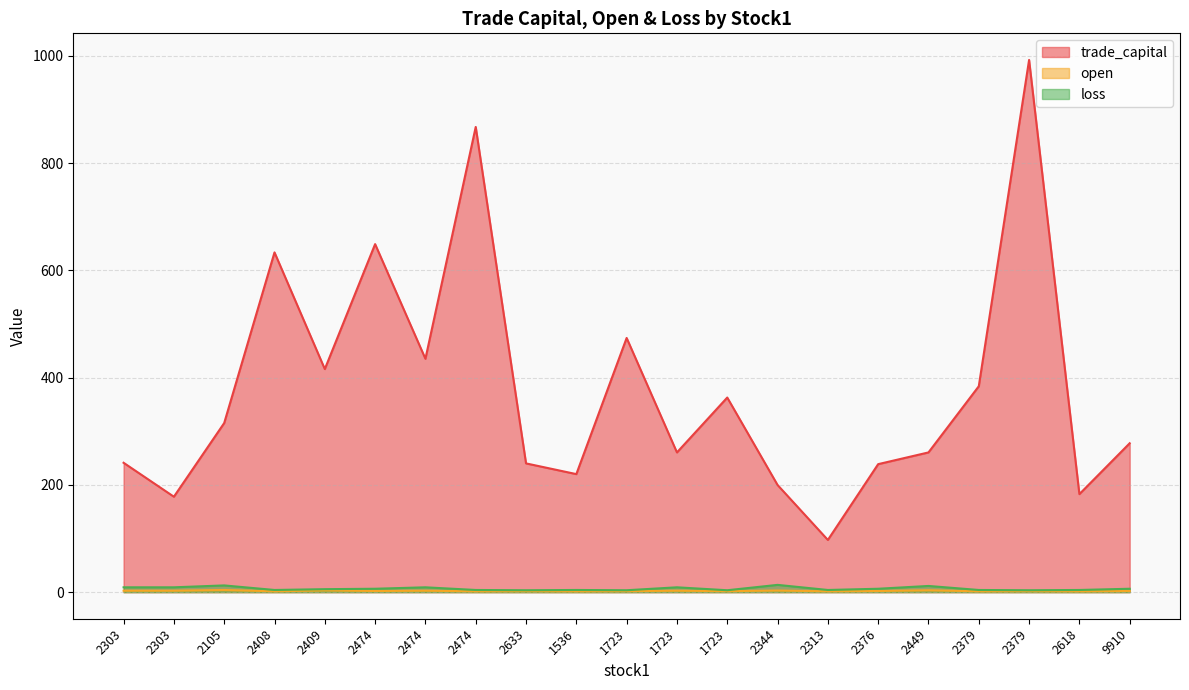

True or false: open and trade_capital intersect in this chart.

False